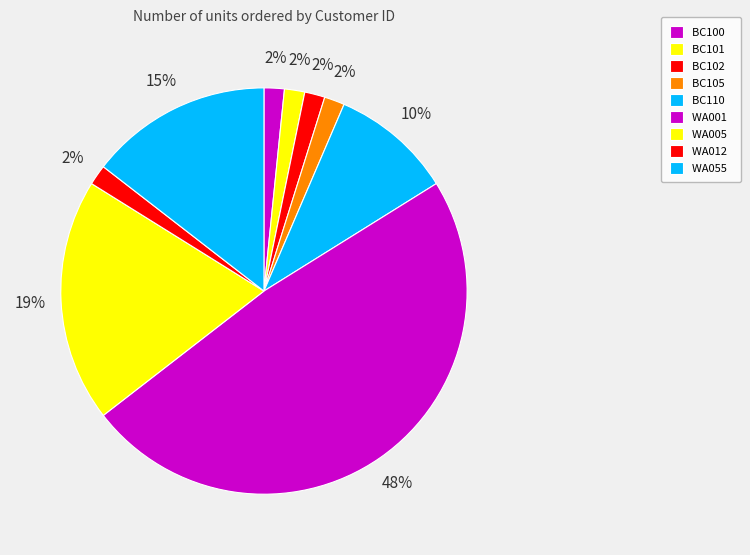

How many slices are in this pie chart?

9